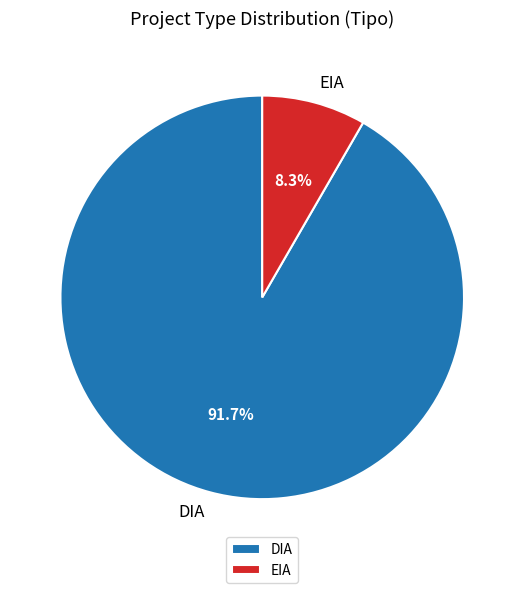

To the nearest percent, what is the difference between the largest and smallest slice percentages?

83%